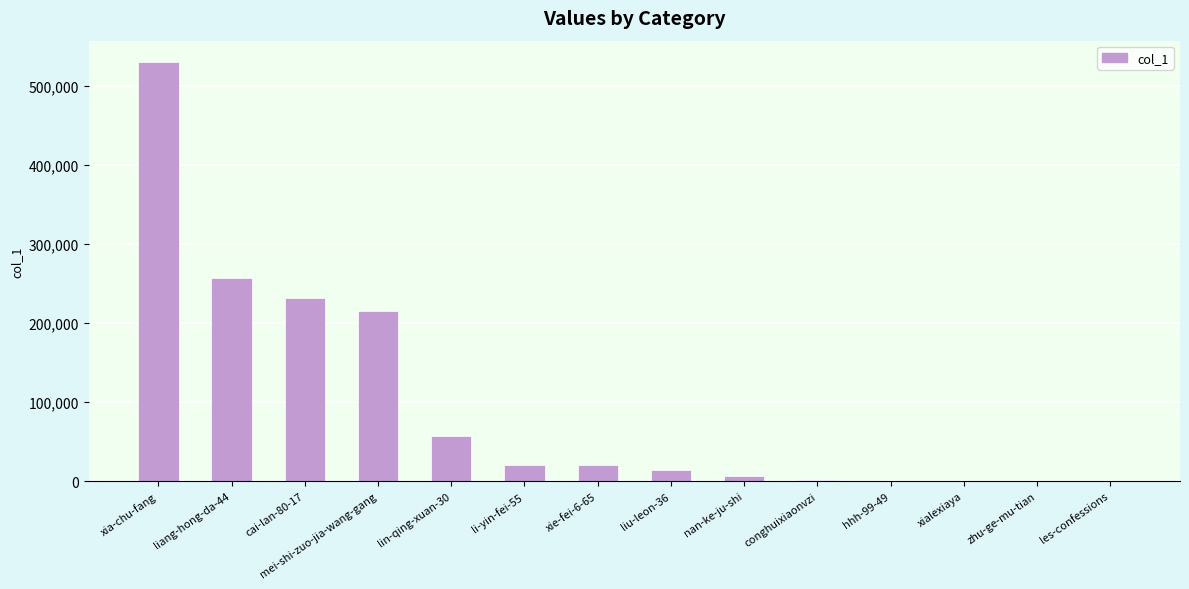

What is the maximum value shown in the chart?

531151